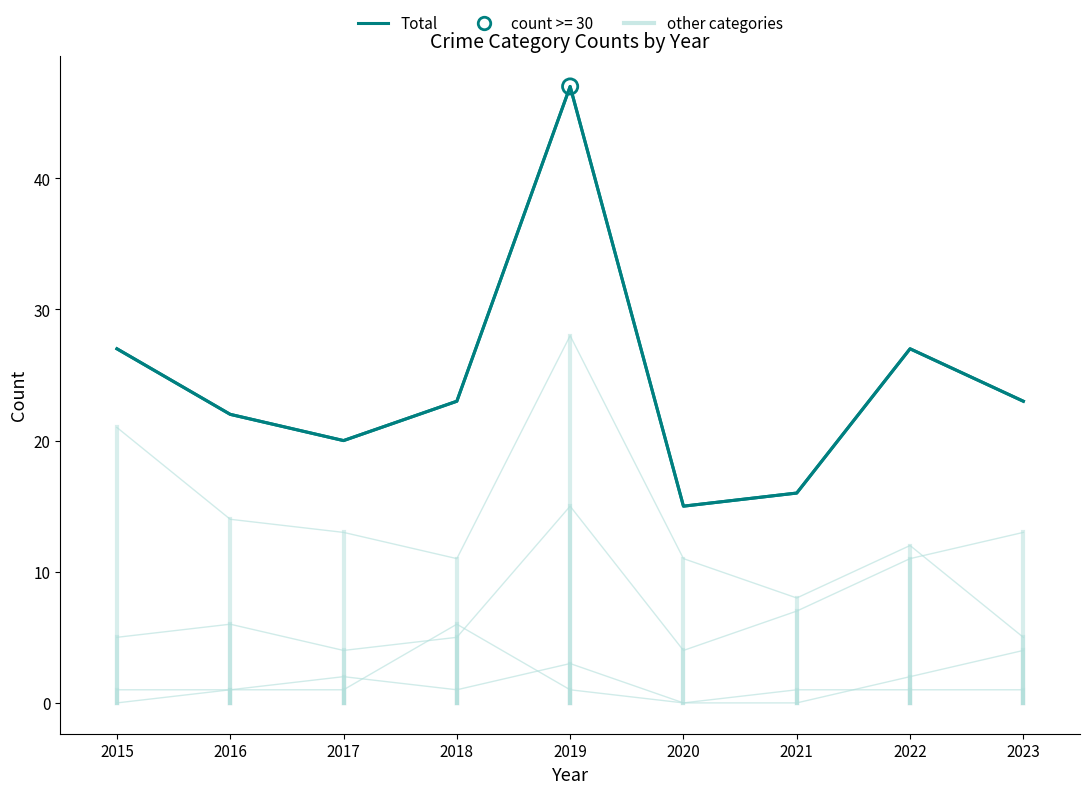

Does the chart have visible grid lines?

No